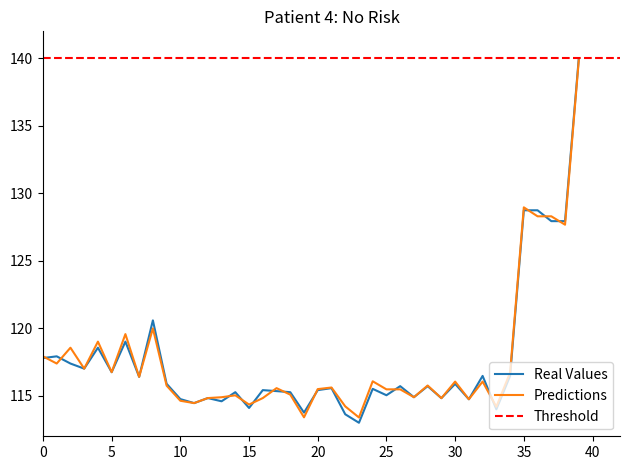

What is the highest value of the Predictions series?

139.9